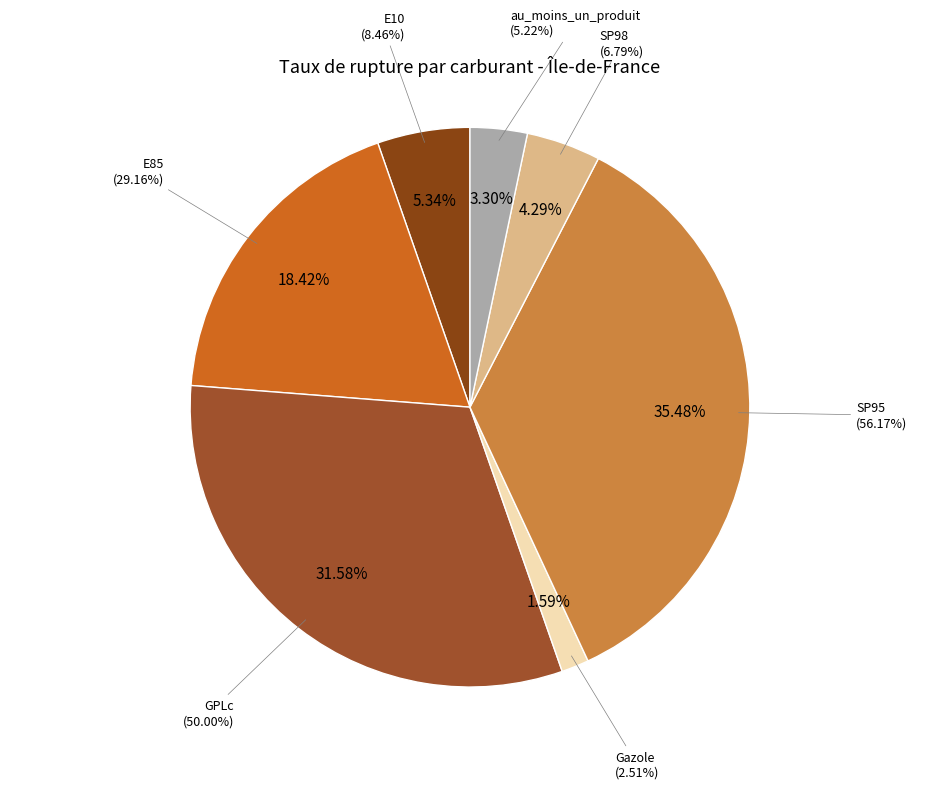

Rank the categories by value from lowest to highest.

Gazole, au_moins_un_produit, SP98, E10, E85, GPLc, SP95